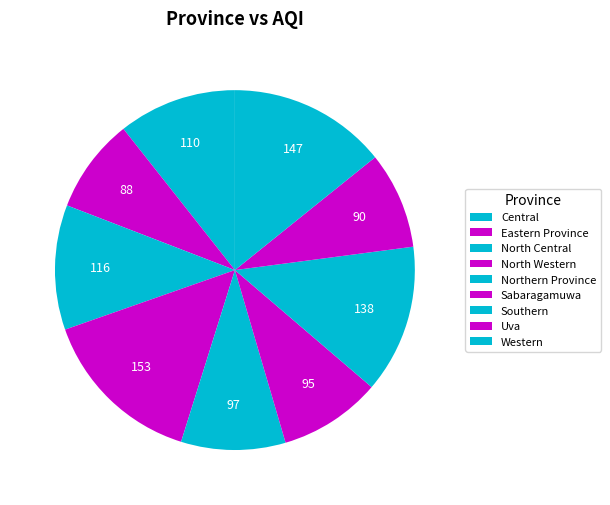

To the nearest percent, what portion does Northern Province represent?

9%